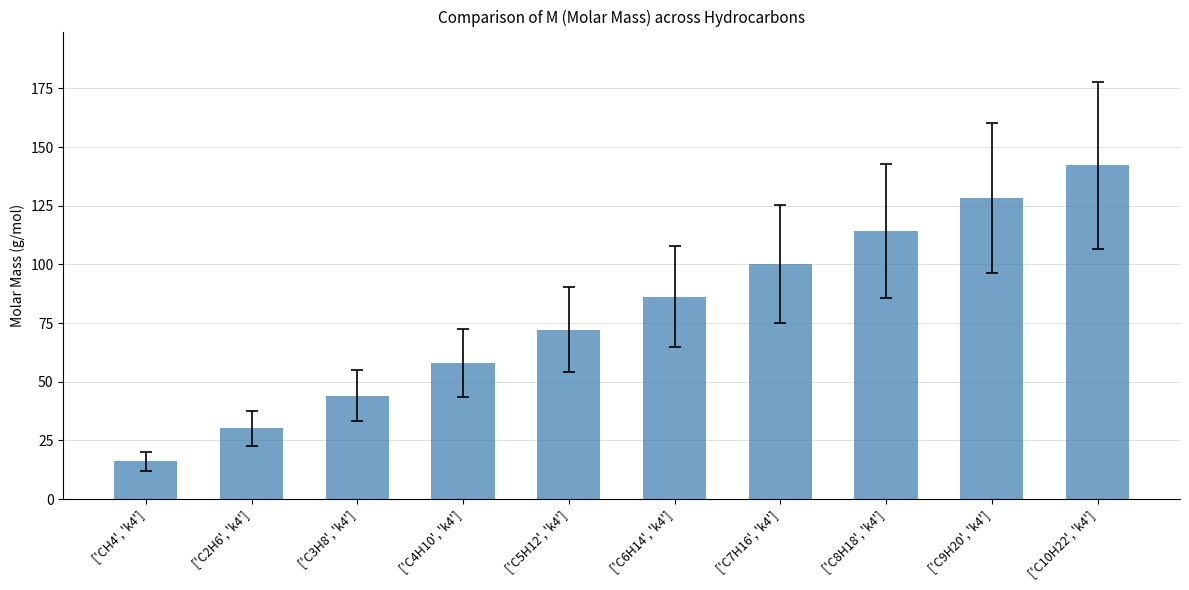

List the labels in order of value, largest first.

['C10H22', 'k4'], ['C9H20', 'k4'], ['C8H18', 'k4'], ['C7H16', 'k4'], ['C6H14', 'k4'], ['C5H12', 'k4'], ['С4H10', 'k4'], ['С3H8', 'k4'], ['C2H6', 'k4'], ['CH4', 'k4']